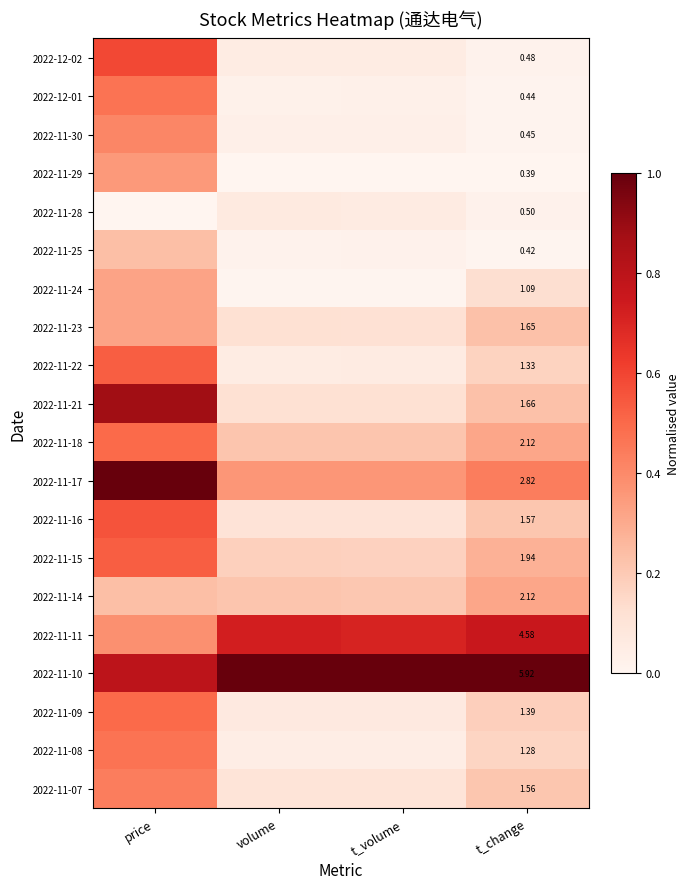

Is it true that 2022-11-24 equals 0.0 at t_volume?

True